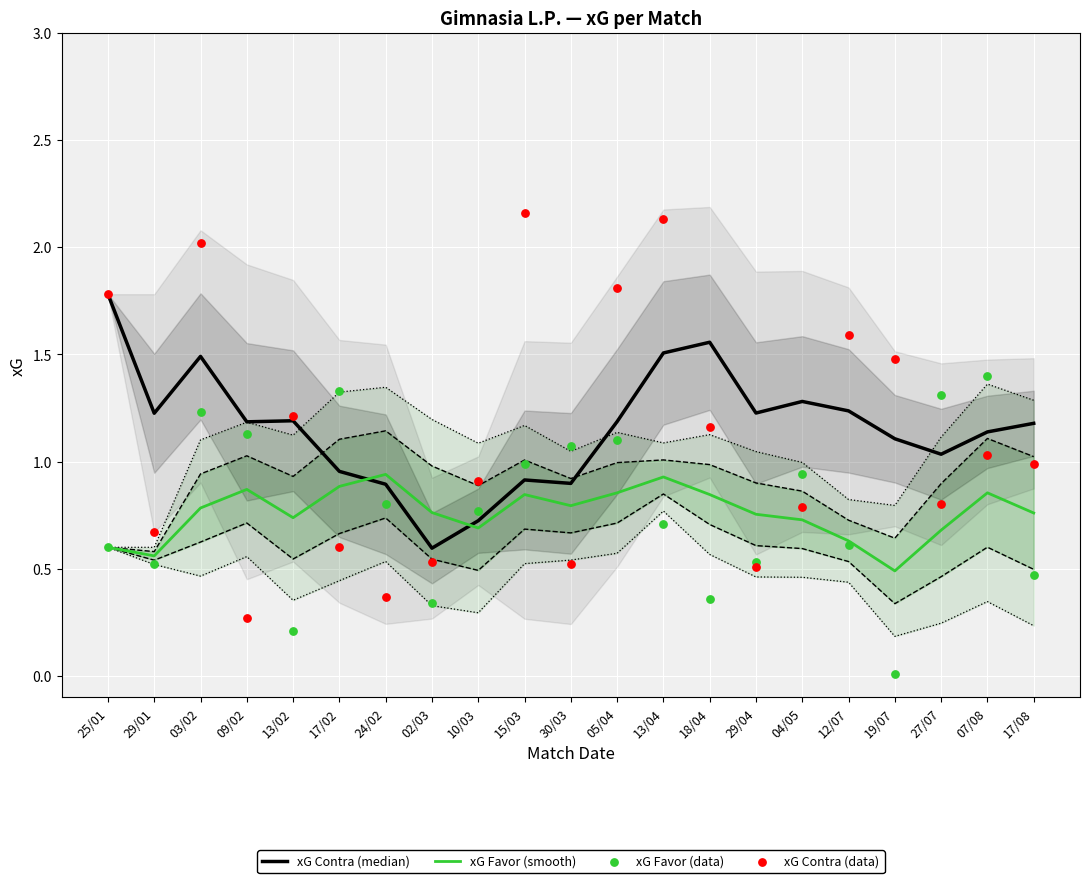

Which series contains the highest Y value?

xG Contra (data)